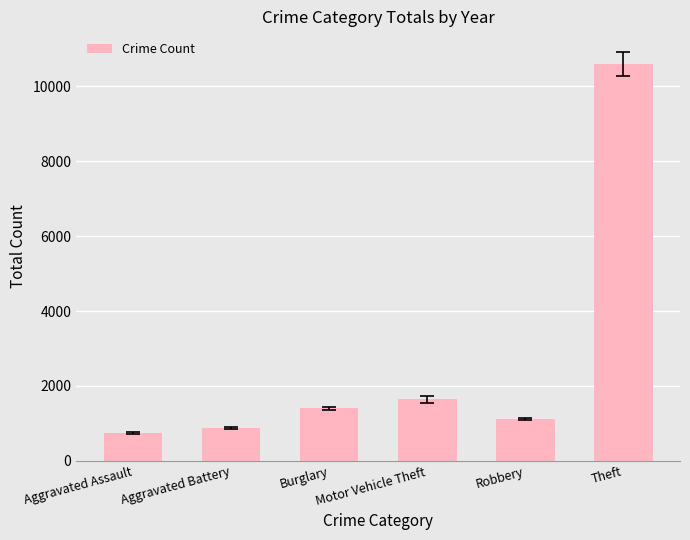

Reading left to right, transcribe all the data shown in this chart.

Aggravated Assault=755	Aggravated Battery=868	Burglary=1402	Motor Vehicle Theft=1645	Robbery=1109	Theft=10598